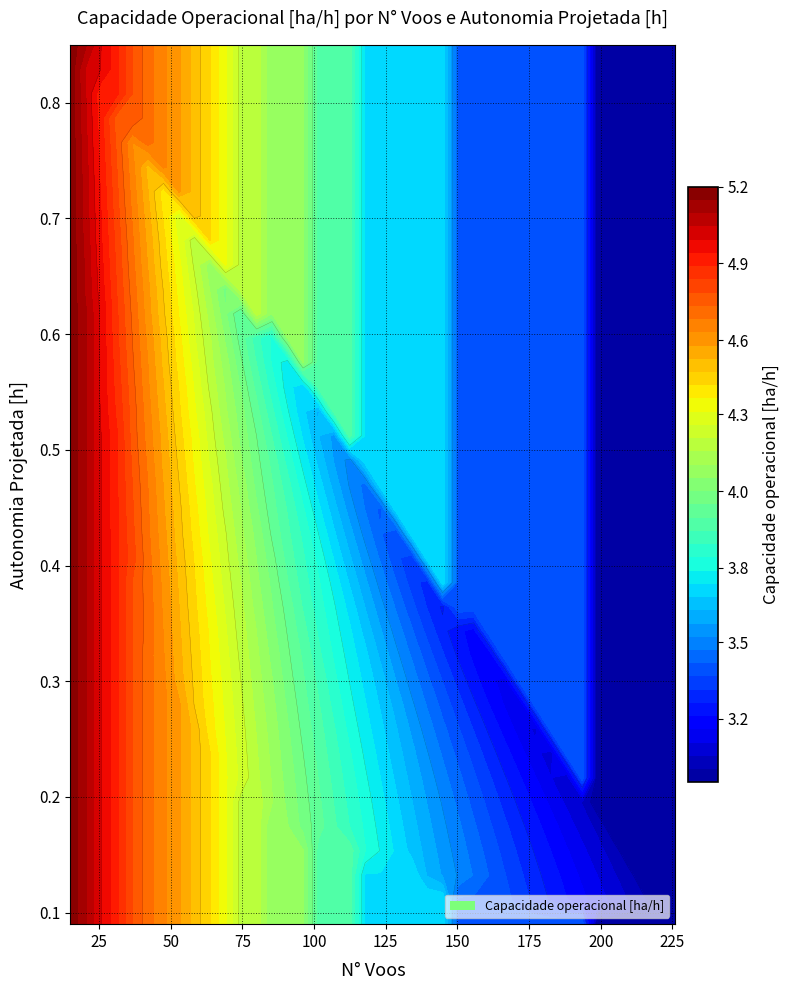

What is the difference between the maximum and minimum values in the values series?

2.2